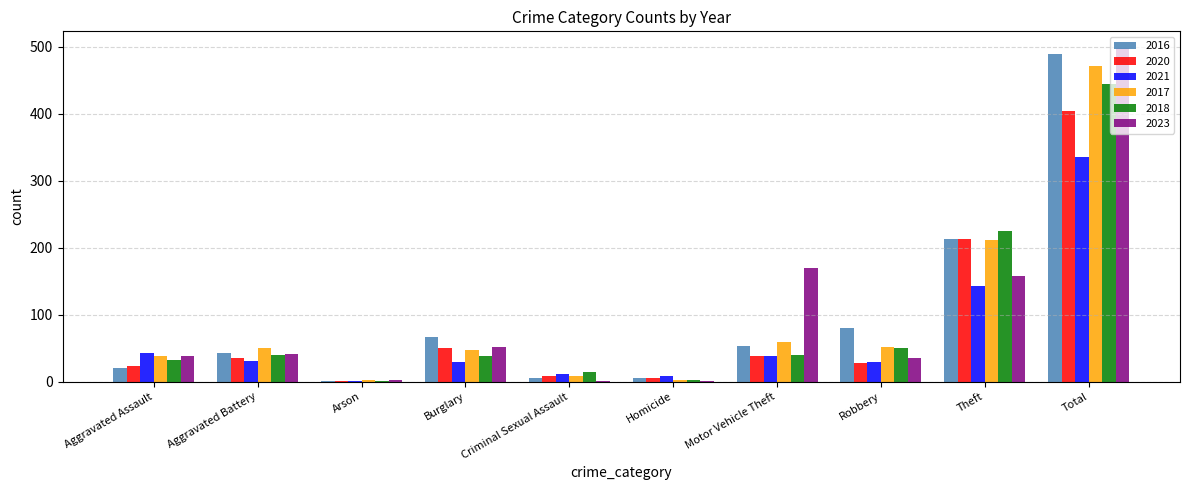

What is the sum of all 2020 values?

808